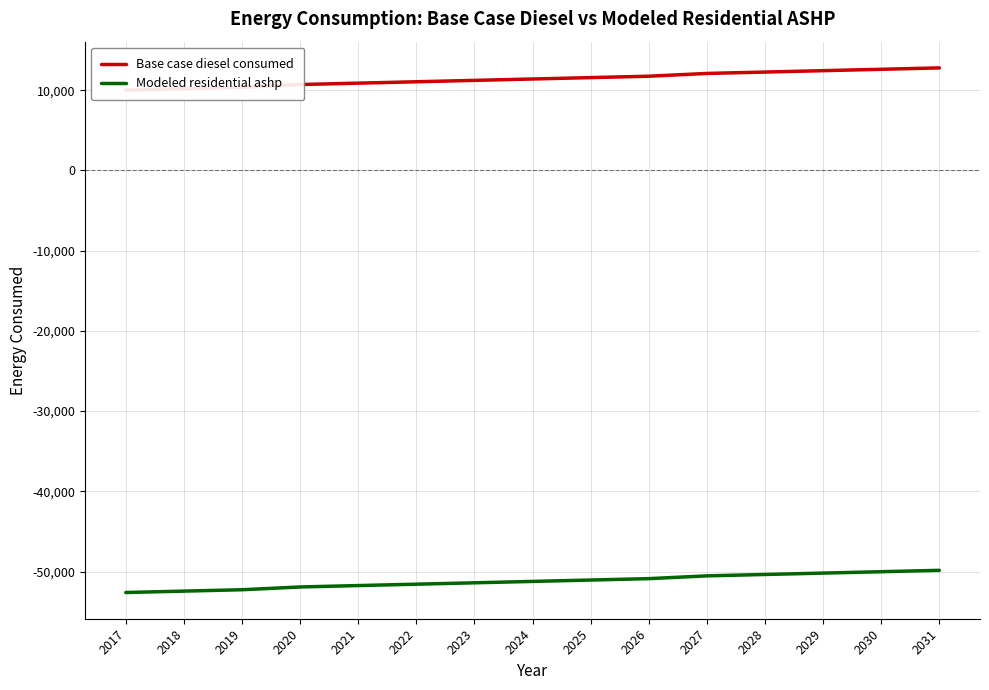

Which series has the largest range (max minus min)?

Modeled residential ashp